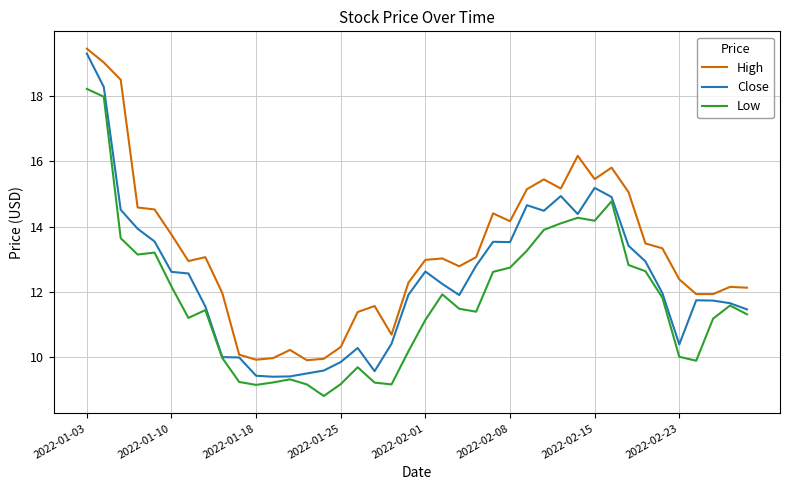

Which series has the largest total across all categories?

High